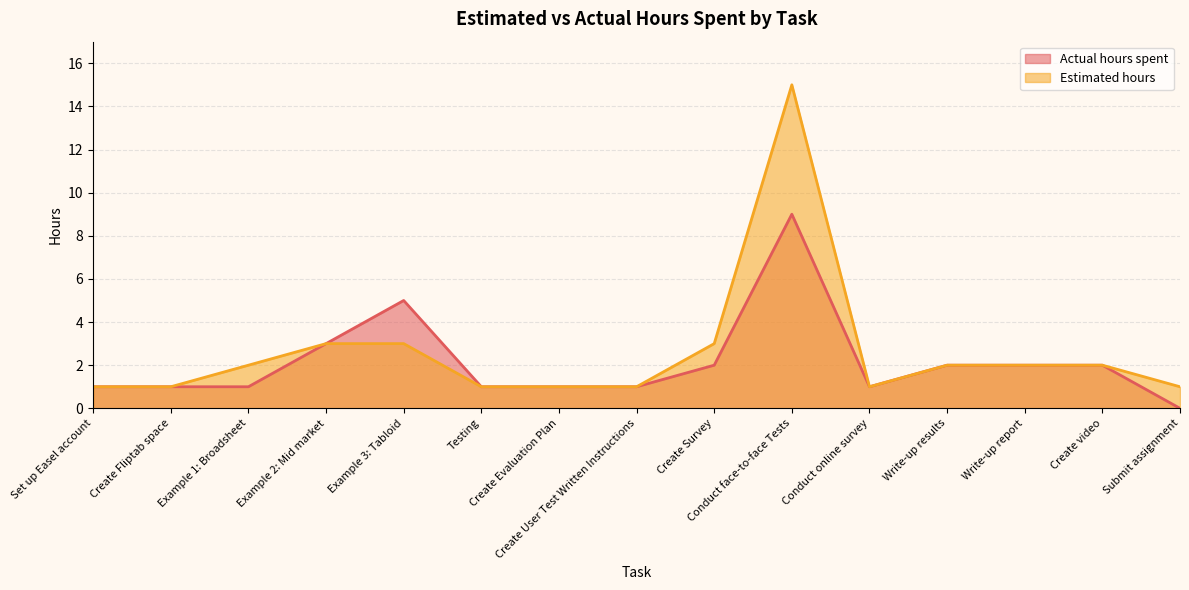

What is the label of the 14th point from the right?

Create Fliptab space